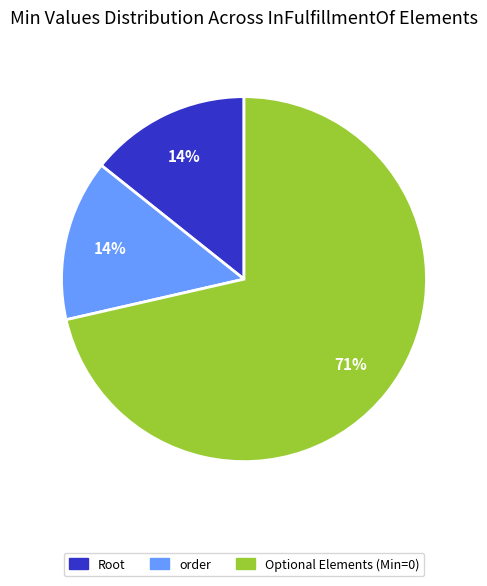

Which has a higher value, Optional Elements (Min=0) or Root?

Optional Elements (Min=0)